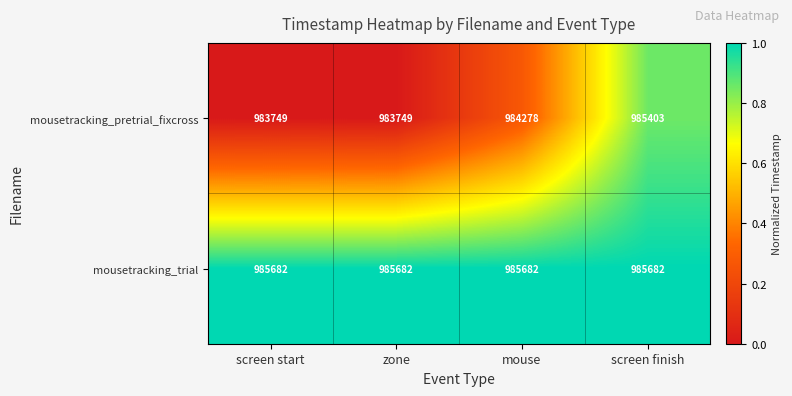

Which series has the largest range (max minus min)?

mousetracking_pretrial_fixcross